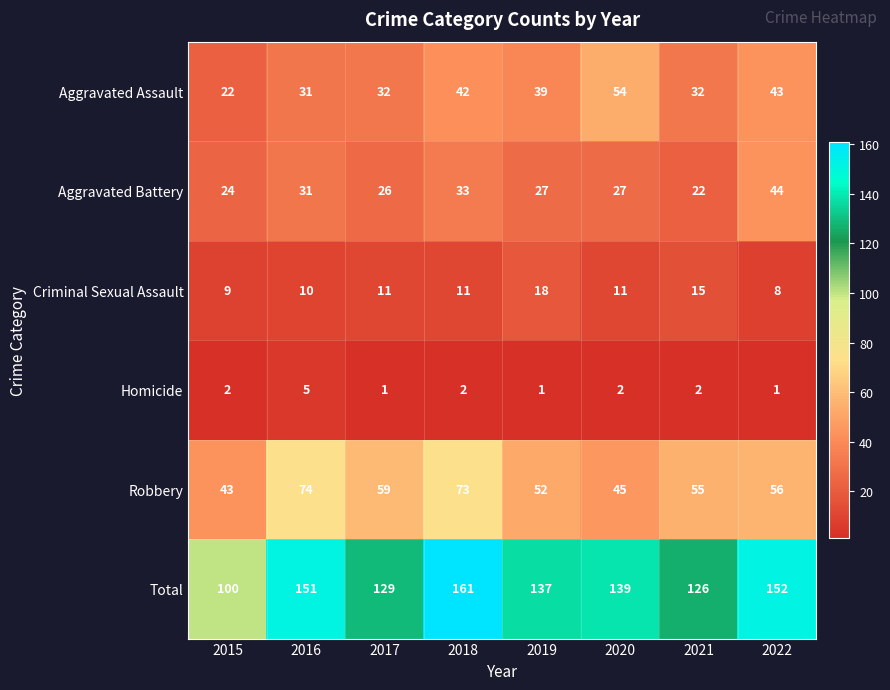

What is the difference between the maximum and minimum values in the Total series?

61